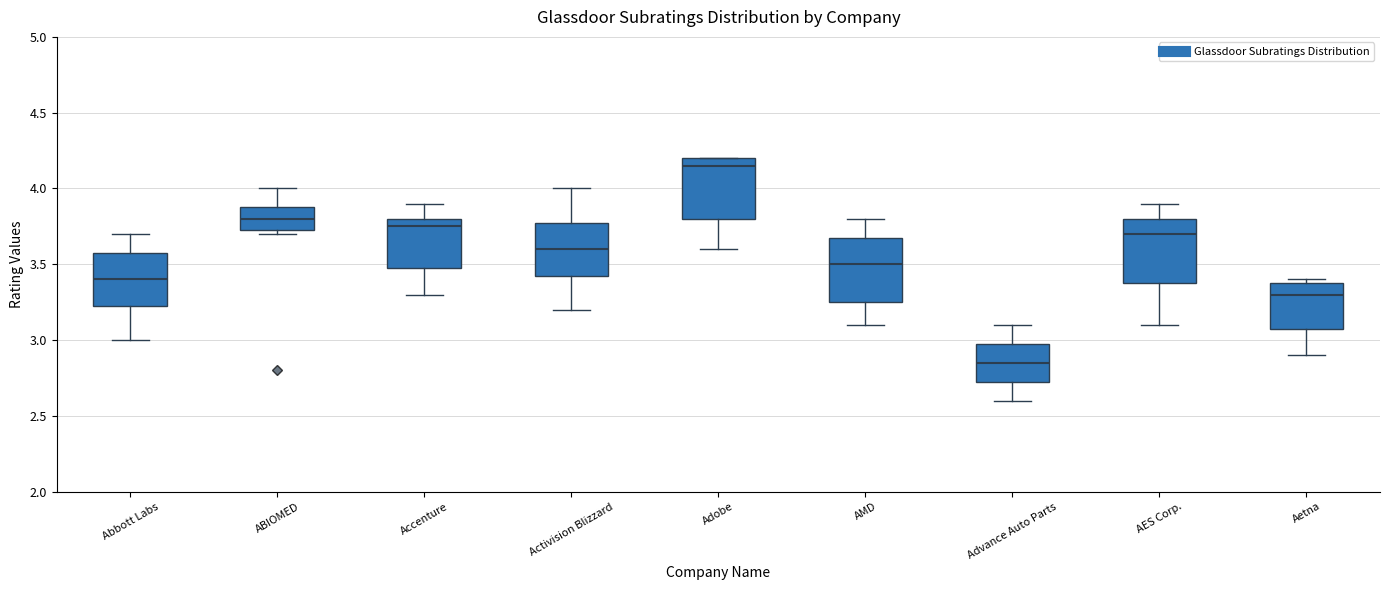

Where is the lower edge of the box for Aetna on the y-axis? The values are not printed on the chart, so give them approximately, as read against the axis.

3.10